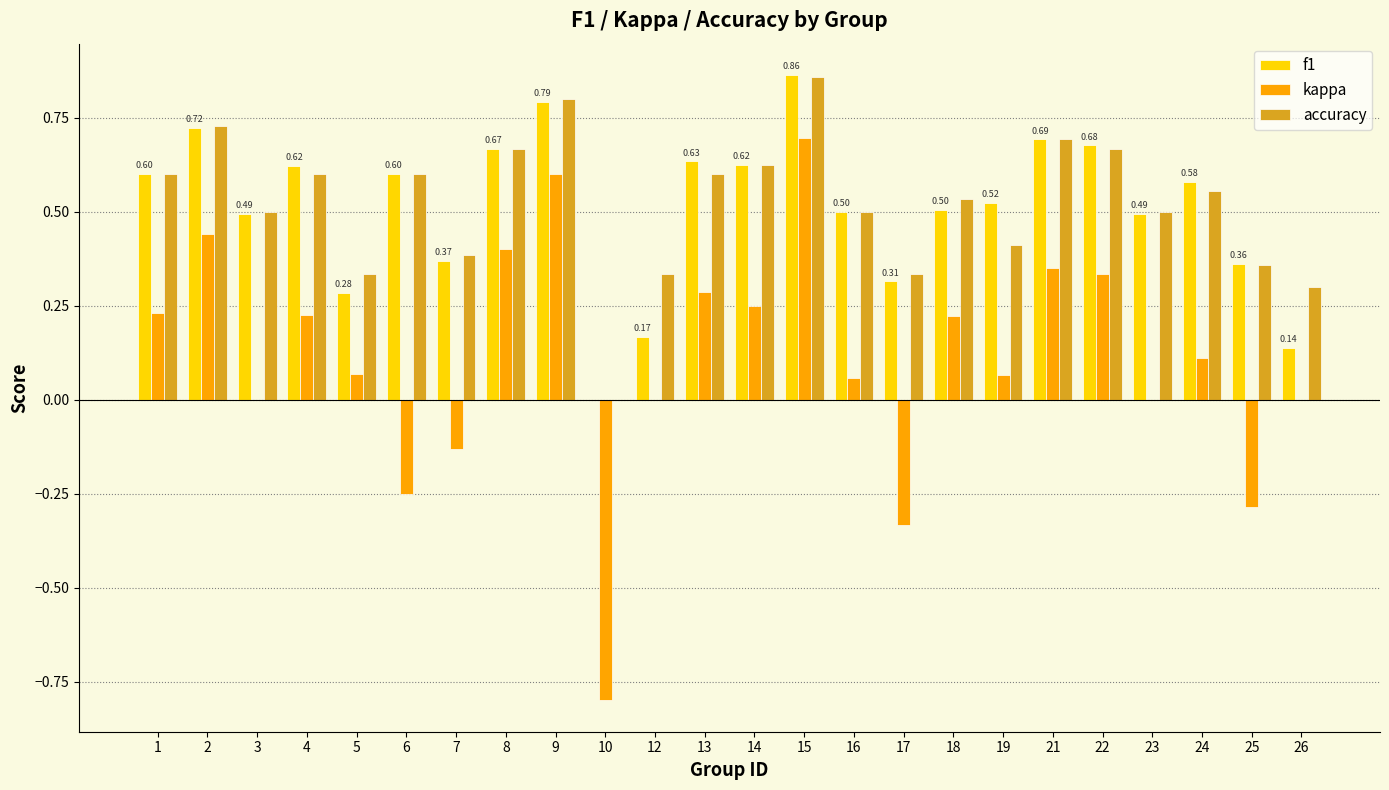

What is the total value across all series at 22?

1.7